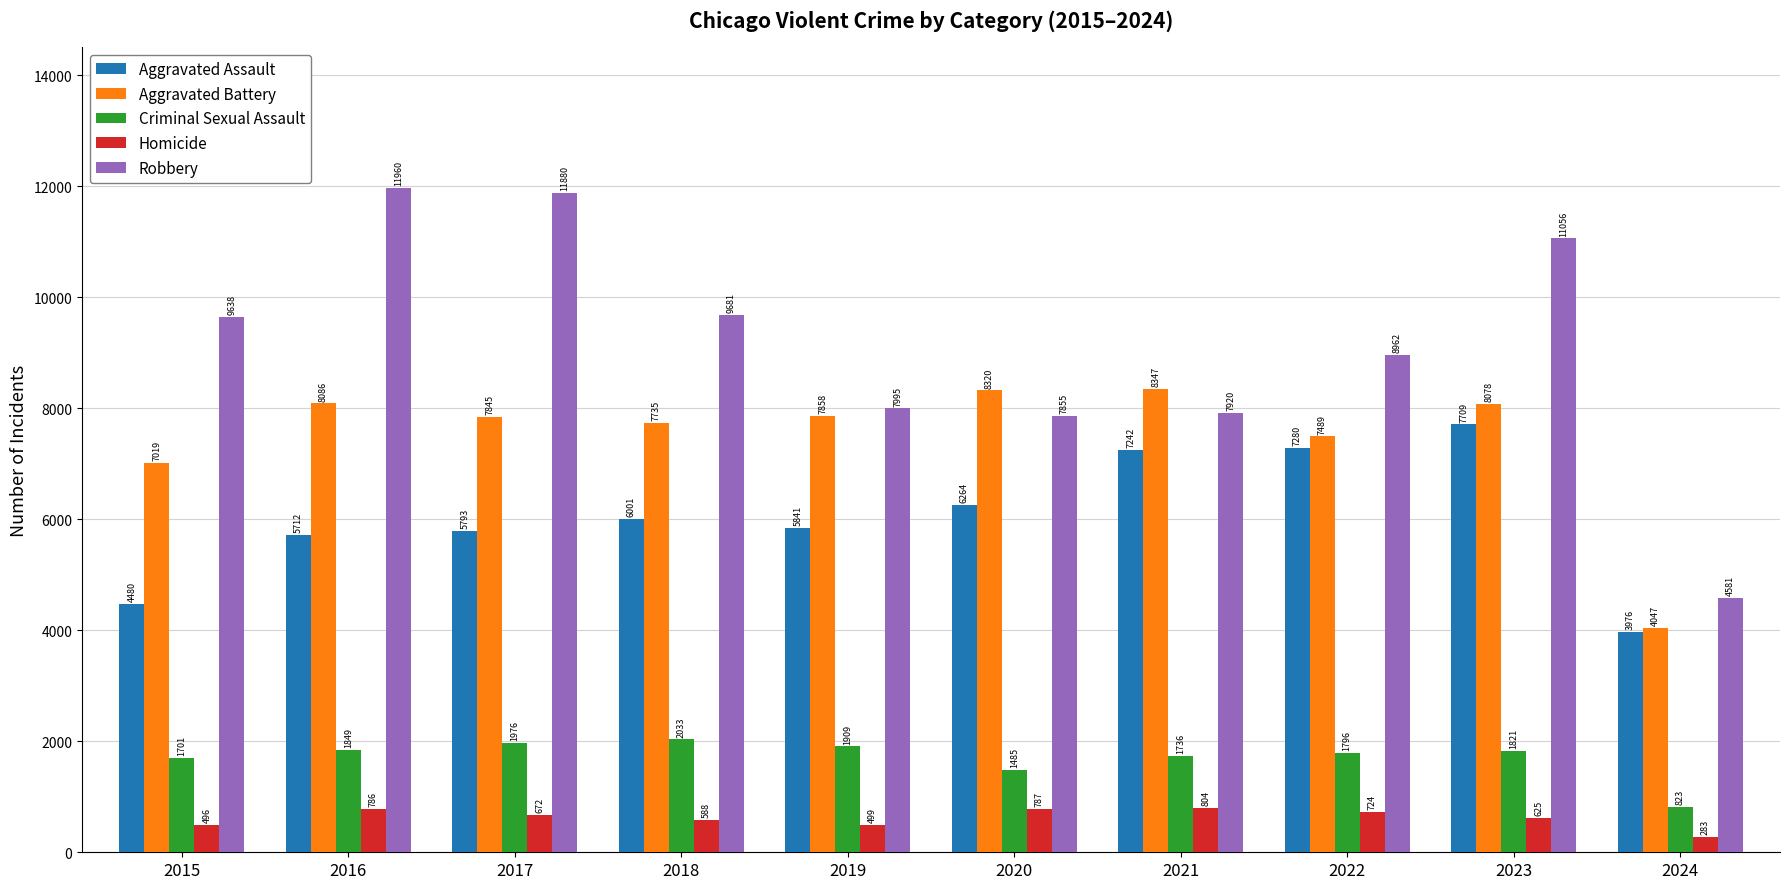

Are the bars grouped side by side (vs. stacked)?

Yes